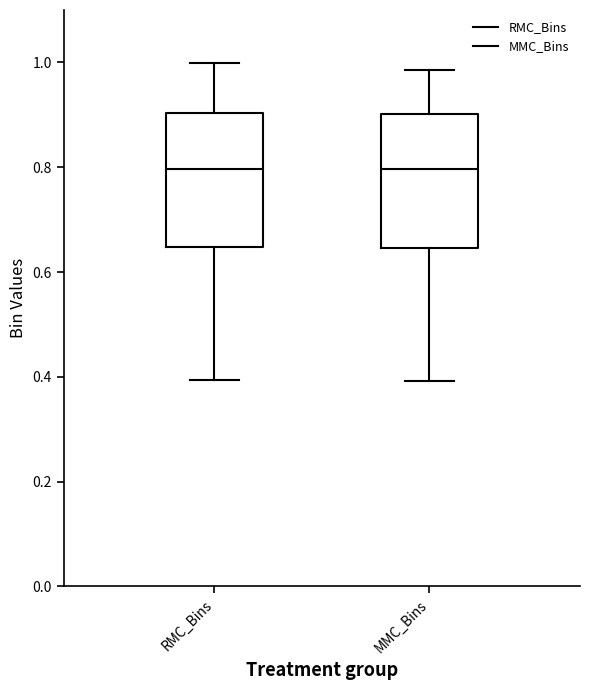

Where is the upper edge of the box for RMC_Bins on the y-axis? The values are not printed on the chart, so give them approximately, as read against the axis.

0.90